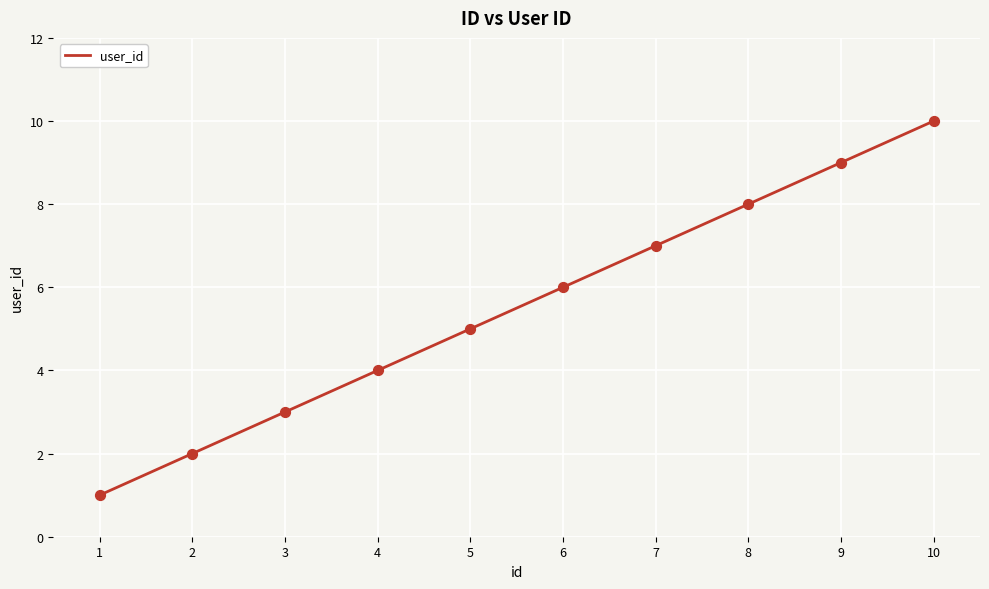

Which has a higher value, 9 or 3?

9